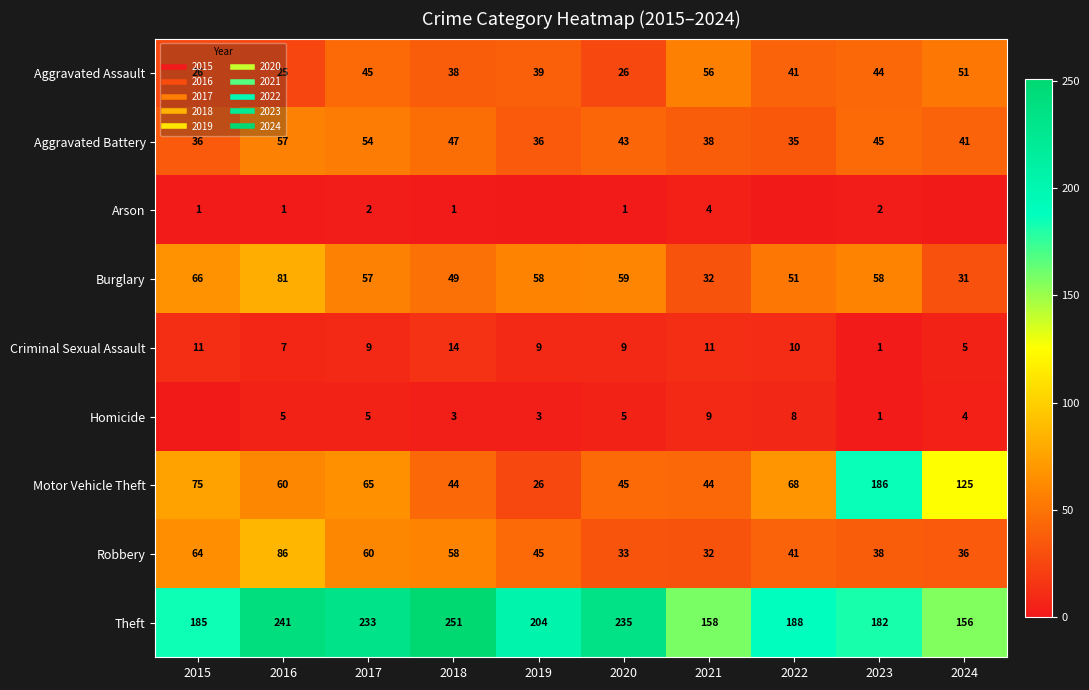

Is it true that Robbery equals 152 at 2016?

False